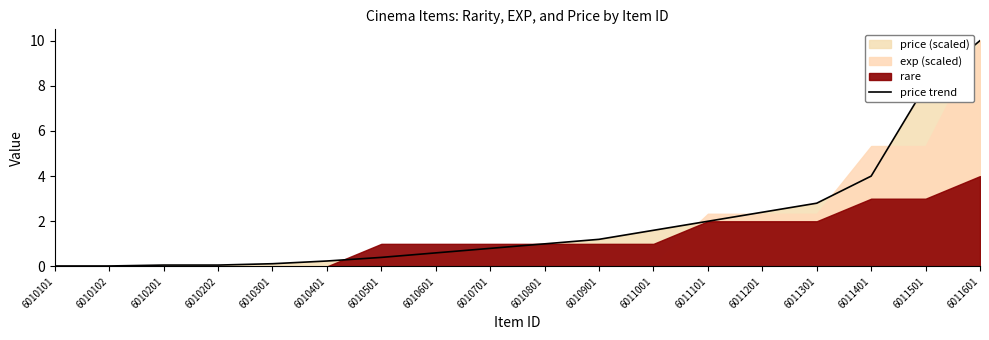

Which label corresponds to the largest value in the chart?

6011601